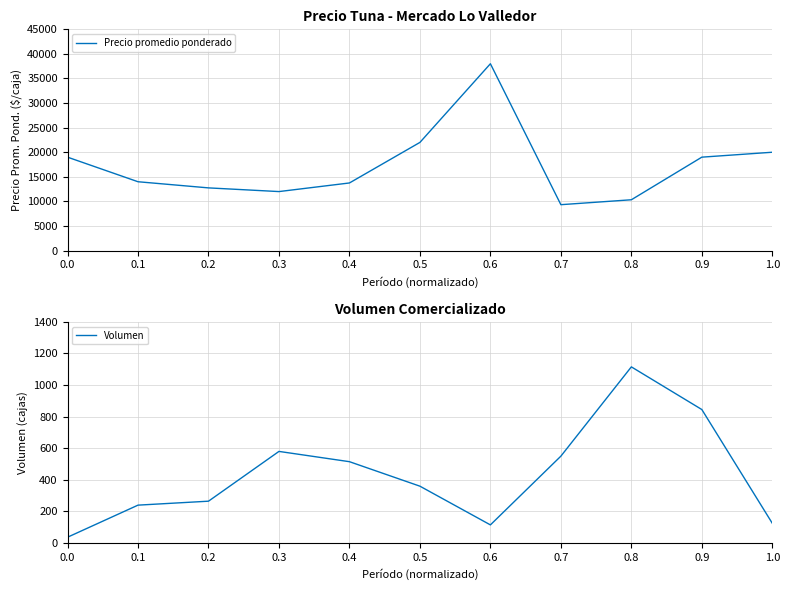

Where is the first local minimum for Volumen?

0.6